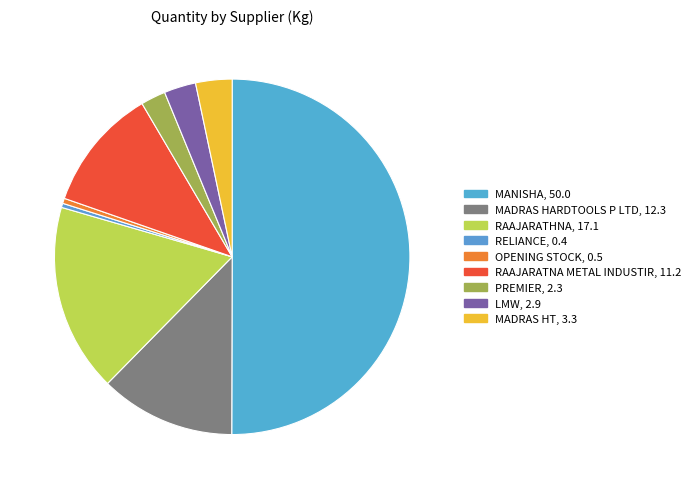

To the nearest percent, what is the difference between the largest and smallest slice percentages?

50%